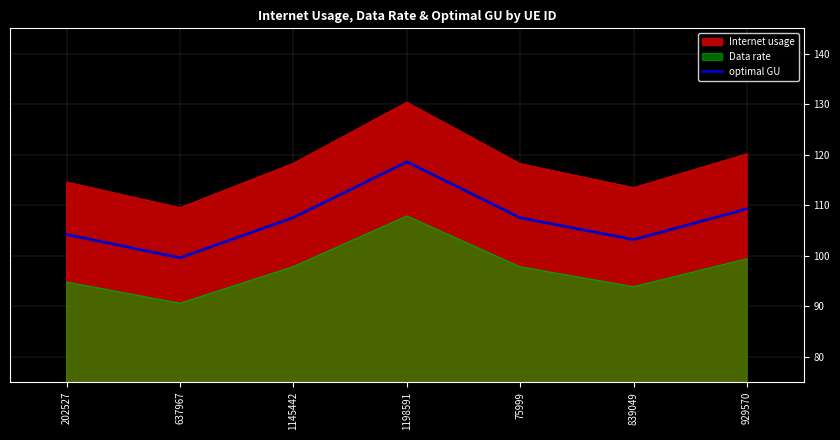

At which category does the data reach its first local peak?

1198591